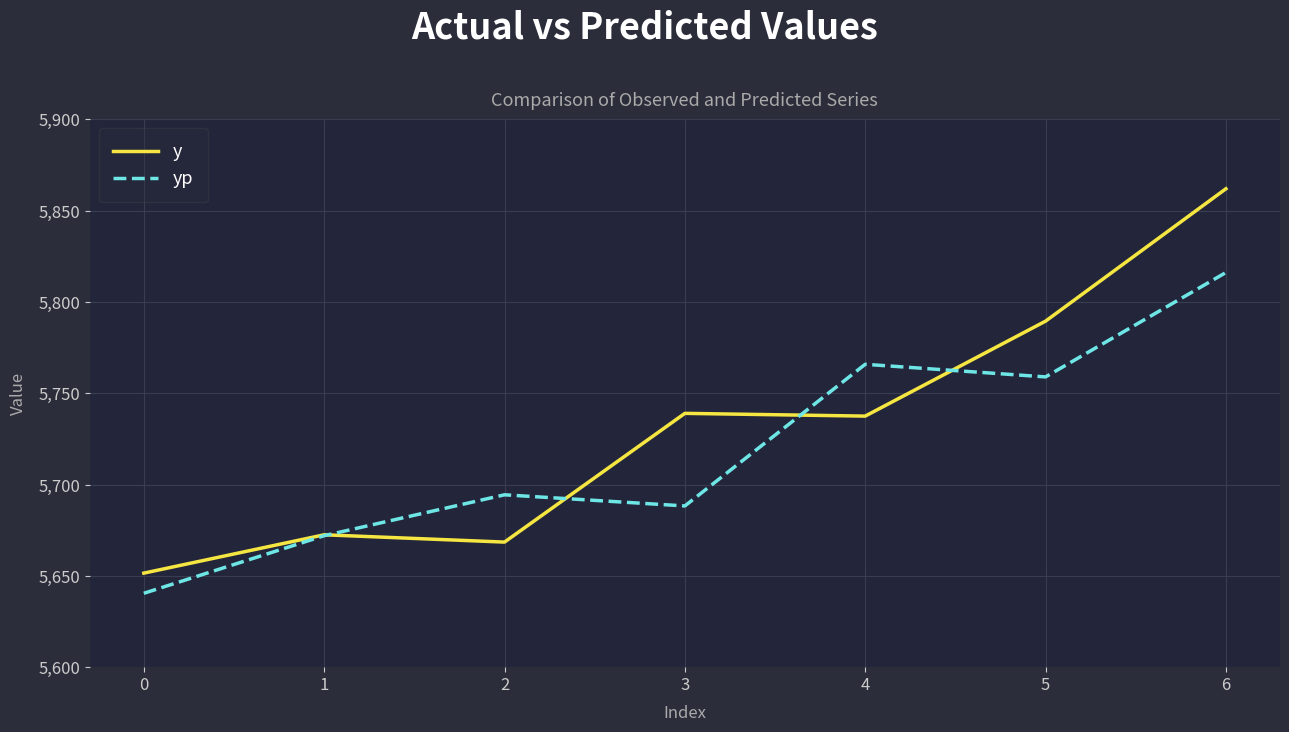

At which category does the chart reach its peak across all series?

6